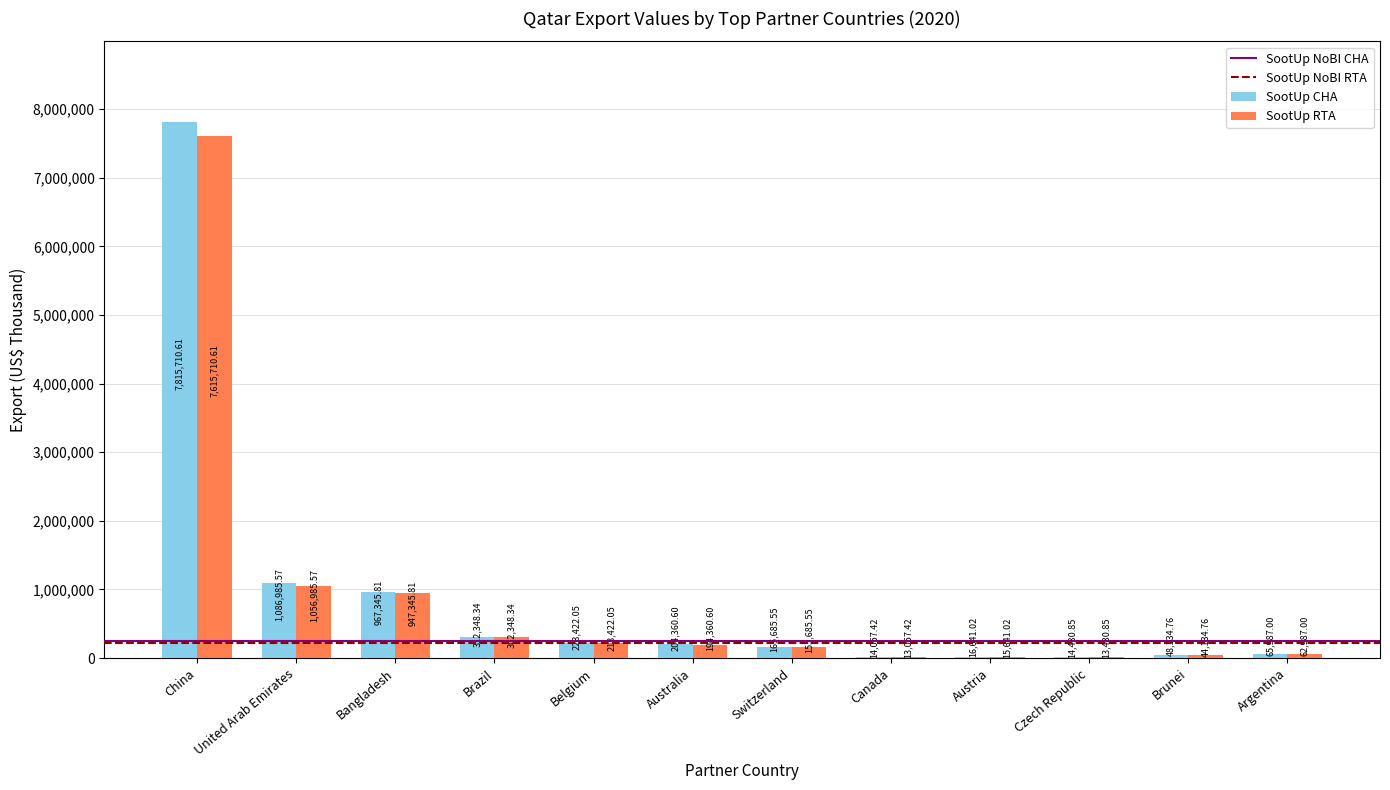

Which series changed the most between Switzerland and Canada?

SootUp CHA